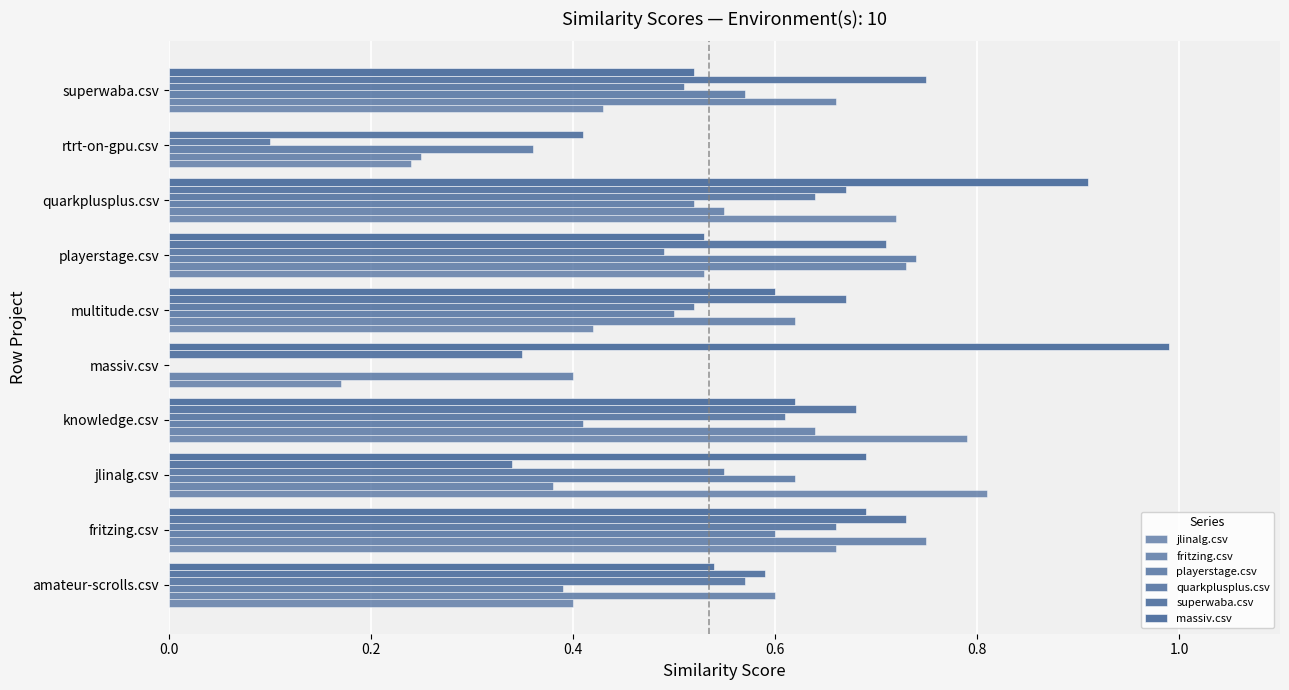

Reading left to right, extract all data points from this chart.

jlinalg.csv: 0.4	0.7	0.8	0.8	0.2	0.4	0.5	0.7	0.2	0.4
fritzing.csv: 0.6	0.8	0.4	0.6	0.4	0.6	0.7	0.6	0.2	0.7
playerstage.csv: 0.4	0.6	0.6	0.4	0.0	0.5	0.7	0.5	0.4	0.6
quarkplusplus.csv: 0.6	0.7	0.6	0.6	0.0	0.5	0.5	0.6	0.1	0.5
superwaba.csv: 0.6	0.7	0.3	0.7	0.3	0.7	0.7	0.7	0.4	0.8
massiv.csv: 0.5	0.7	0.7	0.6	1.0	0.6	0.5	0.9	0.0	0.5